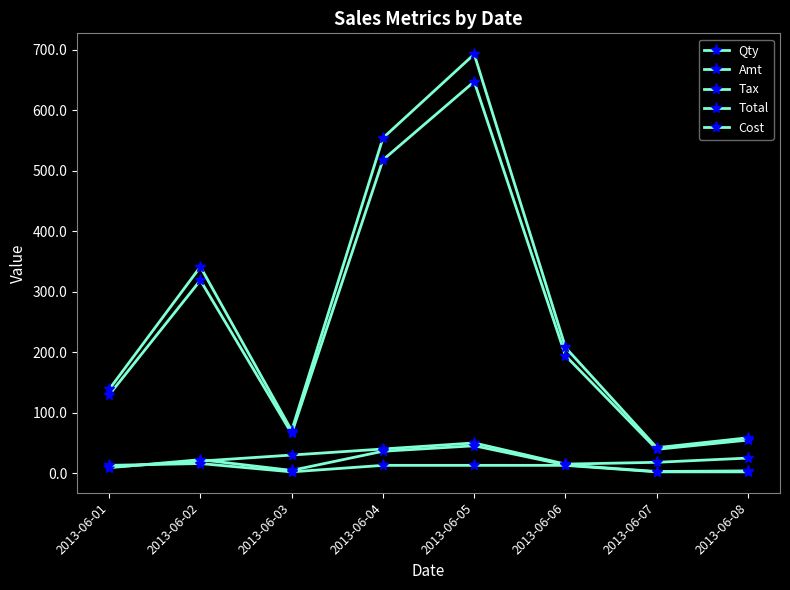

How many lines are shown in the chart?

5